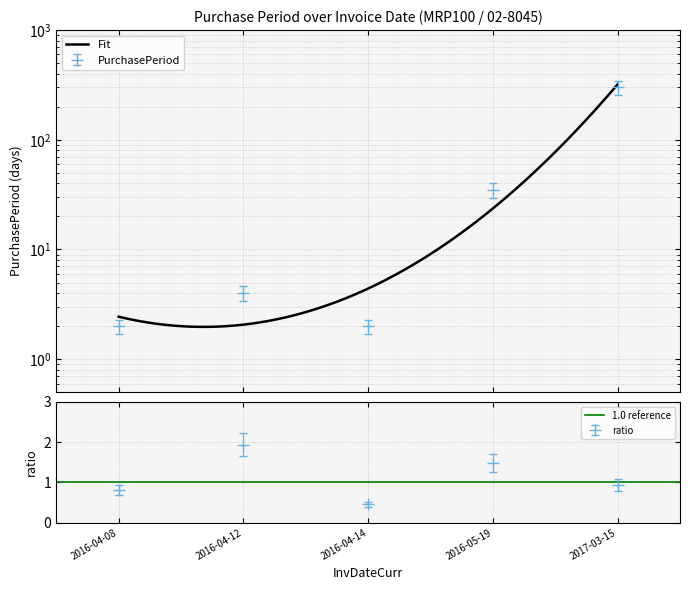

What is the label of the 3rd point from the left?

2016-04-14